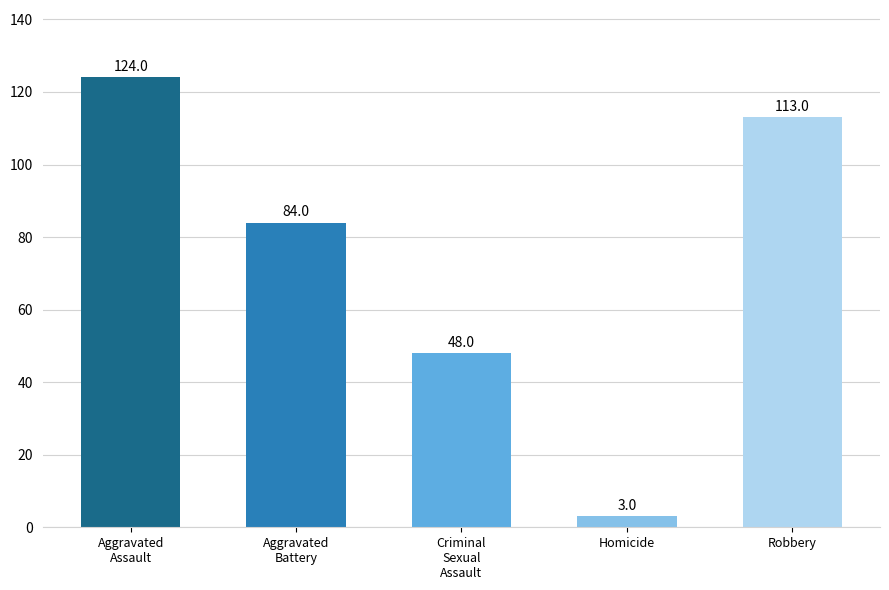

What is the change in value from Criminal
Sexual
Assault to Robbery?

+65